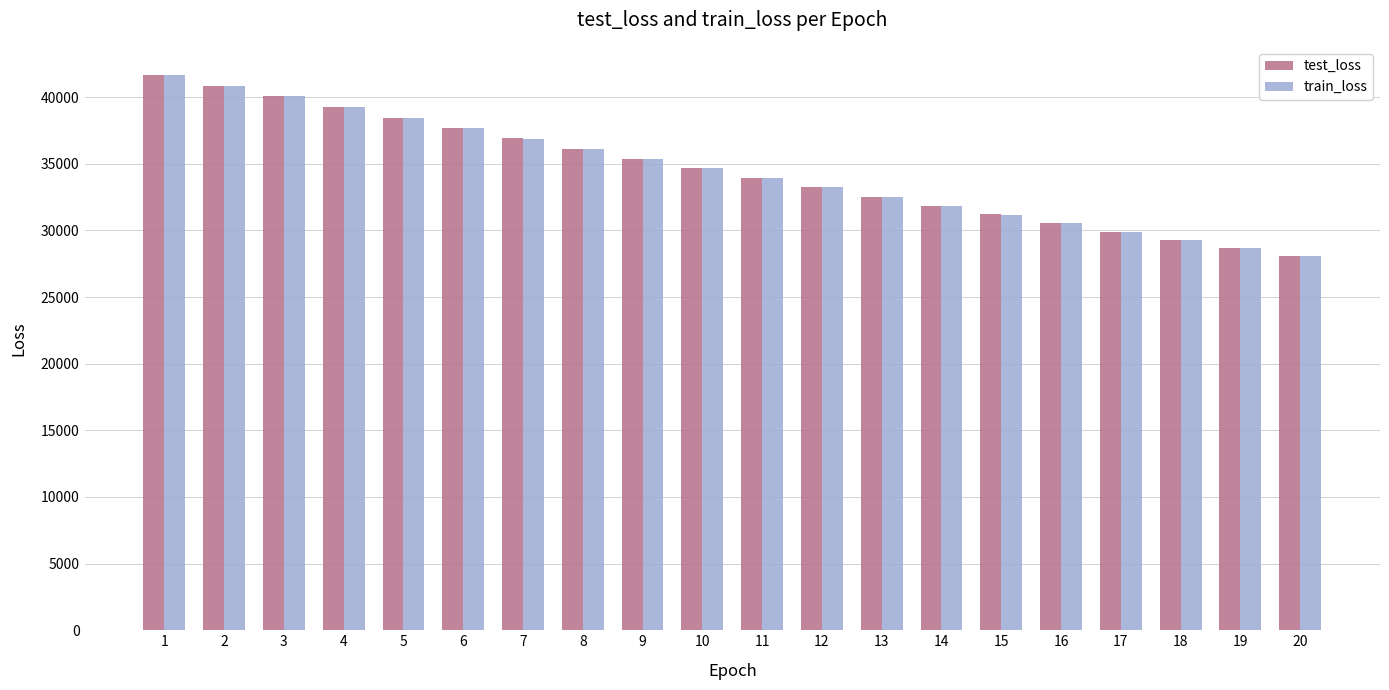

True or false: train_loss has a value of 22445.3 at 5.

False